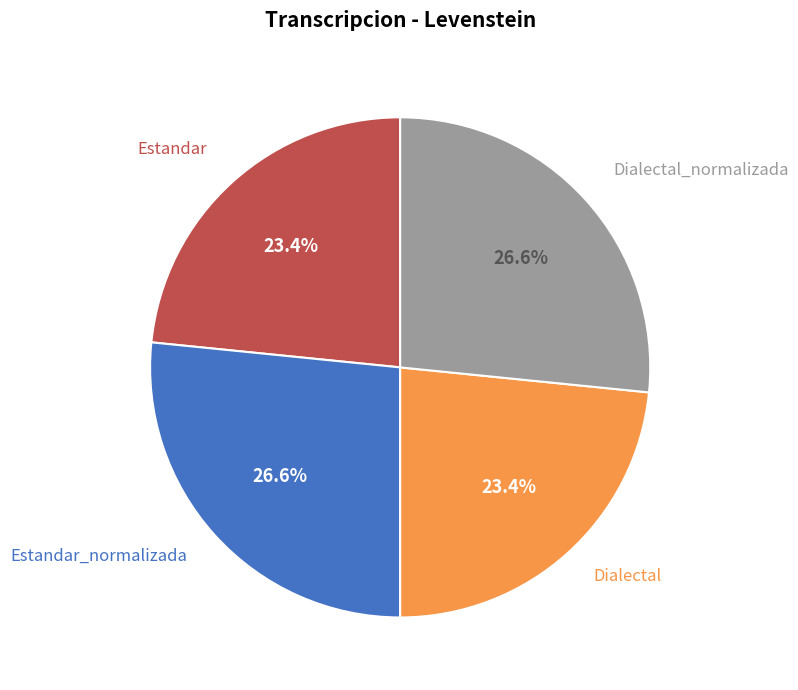

What is the total percentage of Estandar_normalizada and Estandar?

50.0%